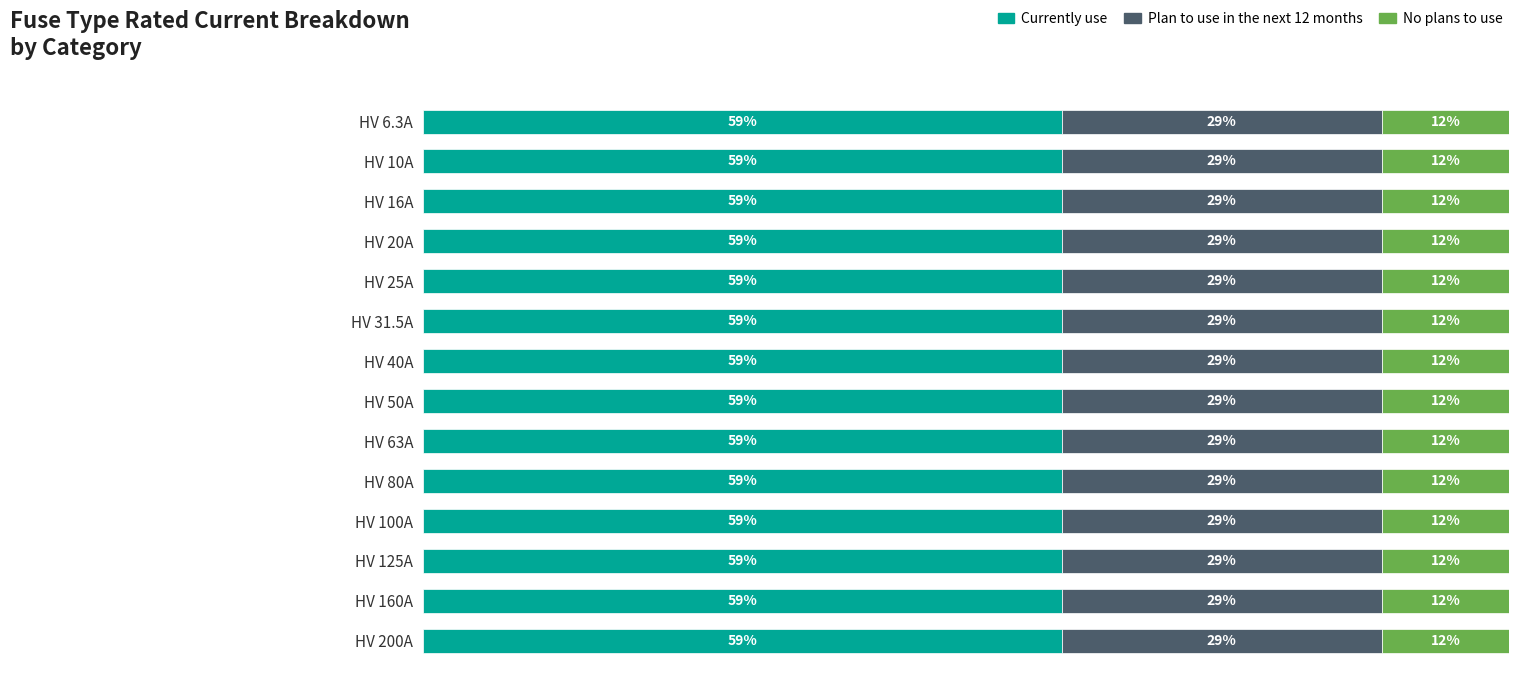

What are all the series names shown in the legend?

Currently use, Plan to use in the next 12 months, No plans to use